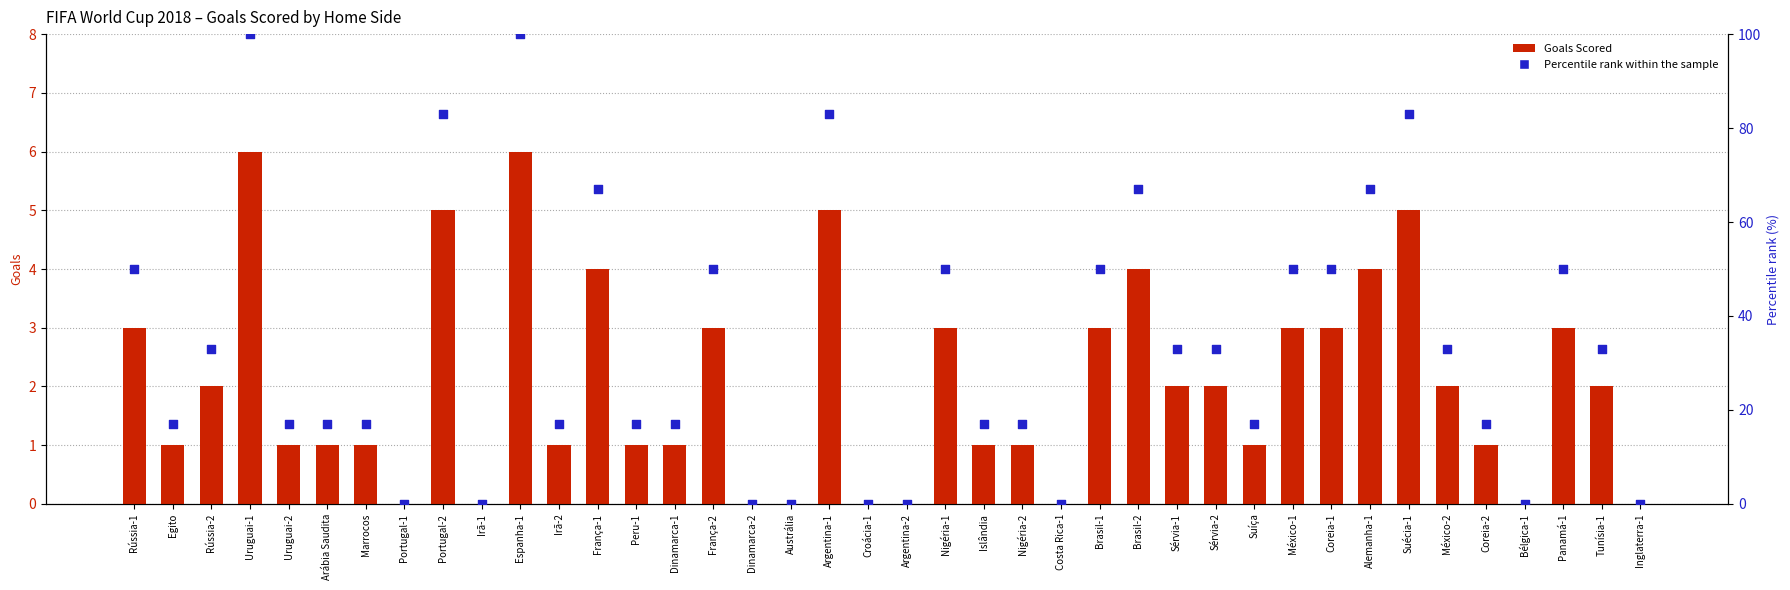

Which series contains the highest Y value?

Percentile rank